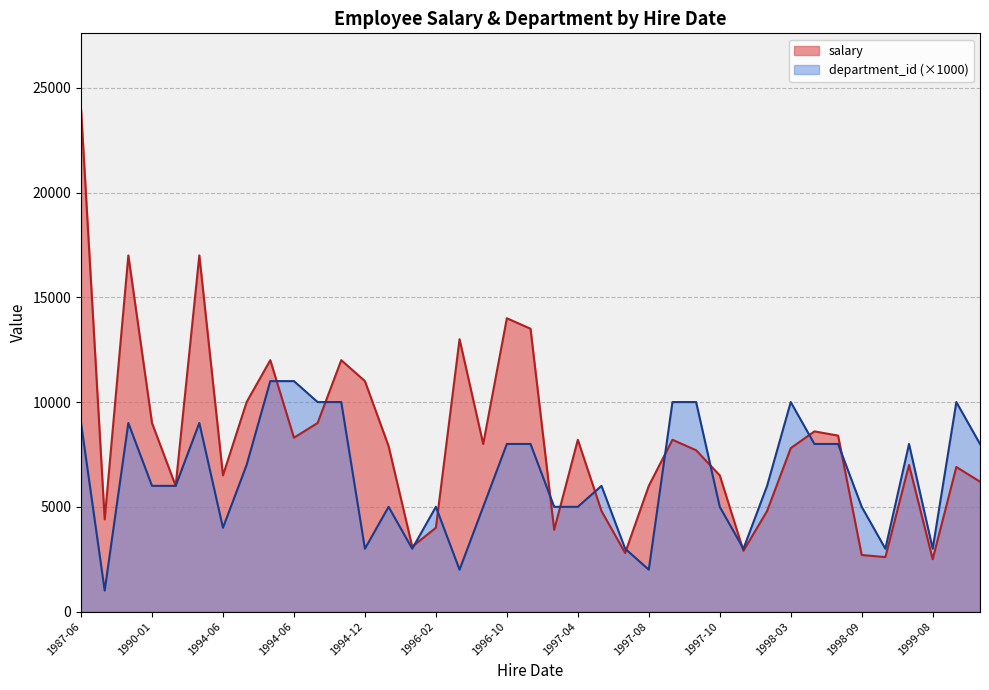

Is the value of department_id at 1994-12-07 greater than the value of salary at 1996-07-18?

No